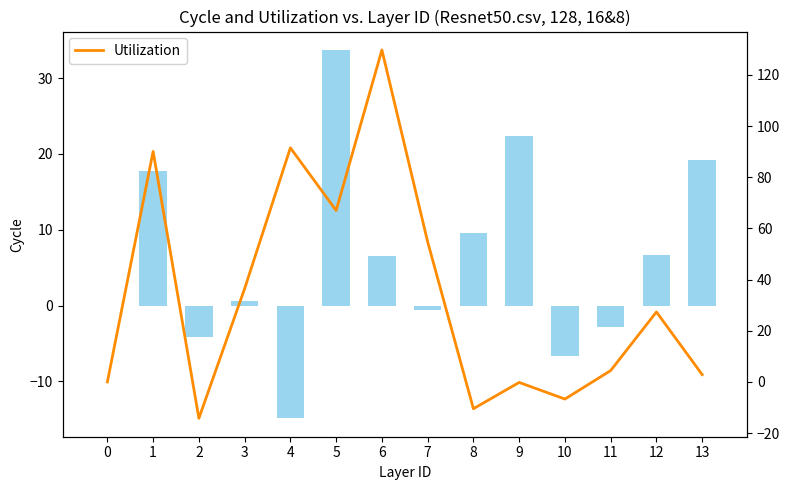

Between 13 and 7, which is larger?

13